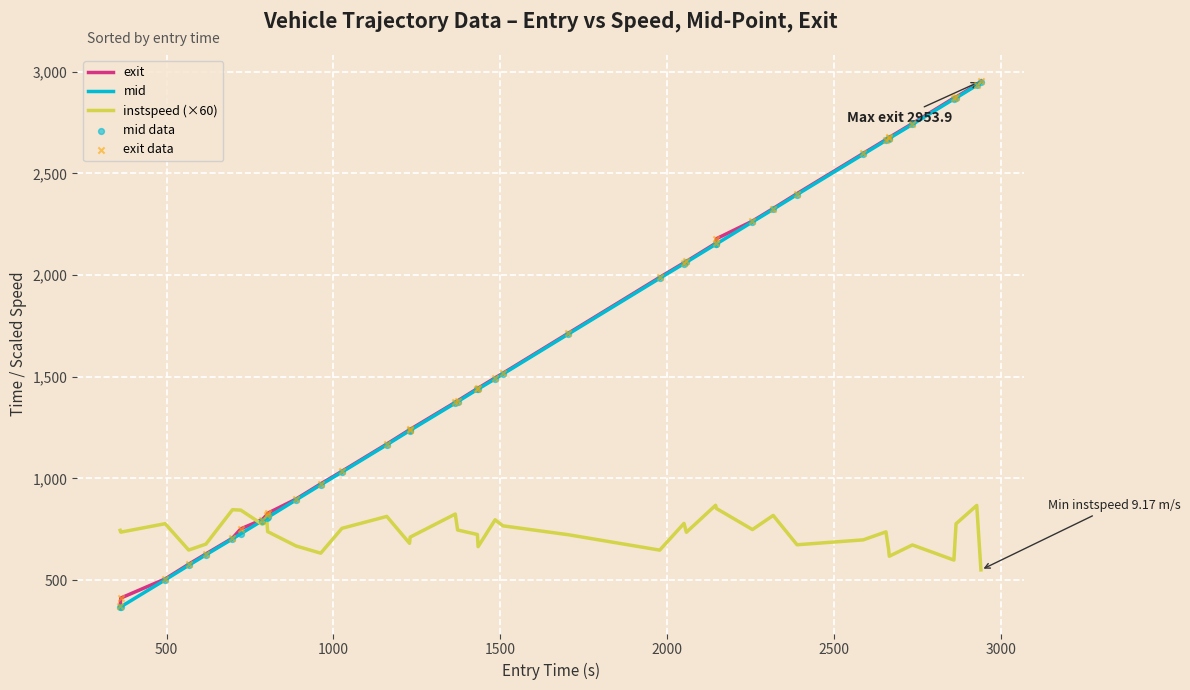

What is the greatest value displayed?

2953.9